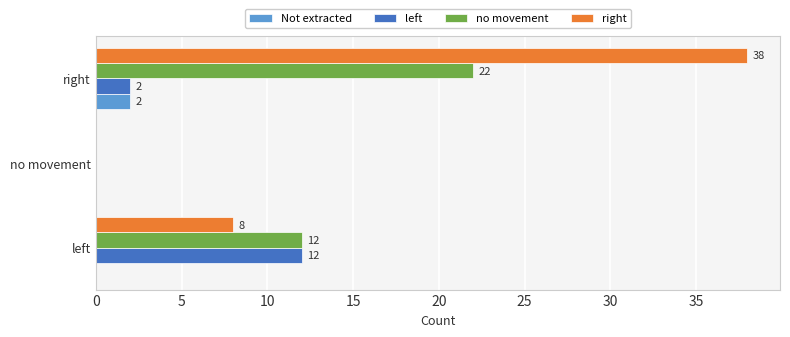

True or false: Not extracted has a value of 0 at no movement.

True